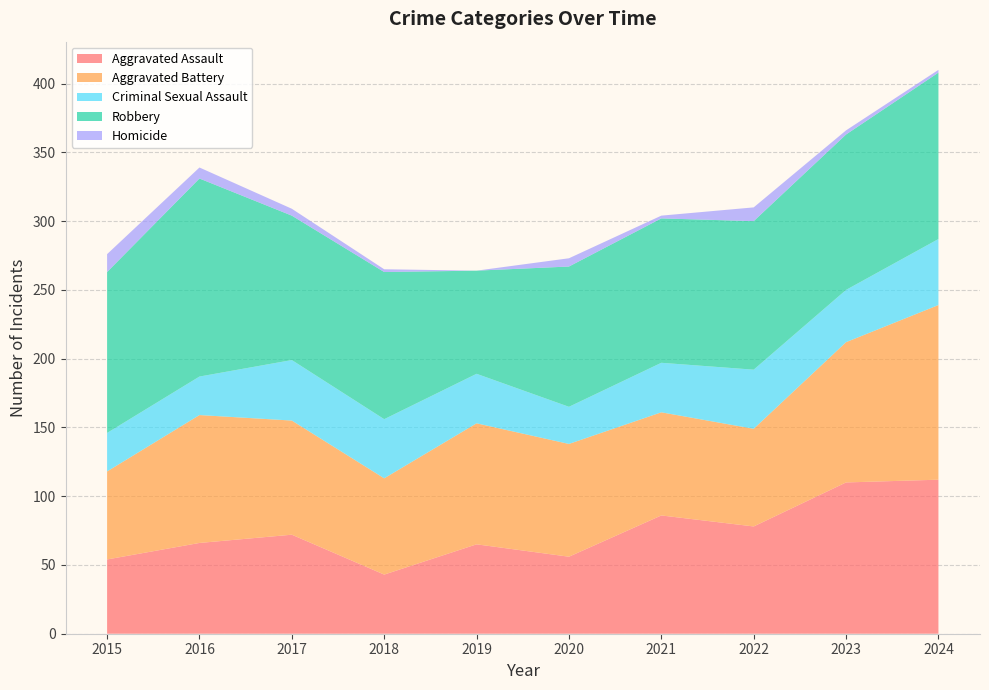

Reading right to left, transcribe all the data shown in this chart.

Aggravated Assault: 2024=112	2023=110	2022=78	2021=86	2020=56	2019=65	2018=43	2017=72	2016=66	2015=54
Aggravated Battery: 2024=127	2023=102	2022=71	2021=75	2020=82	2019=88	2018=70	2017=83	2016=93	2015=64
Criminal Sexual Assault: 2024=48	2023=38	2022=43	2021=36	2020=27	2019=36	2018=43	2017=44	2016=28	2015=28
Robbery: 2024=121	2023=113	2022=108	2021=105	2020=102	2019=75	2018=107	2017=105	2016=144	2015=117
Homicide: 2024=2	2023=3	2022=10	2021=2	2020=6	2019=0	2018=2	2017=5	2016=8	2015=13